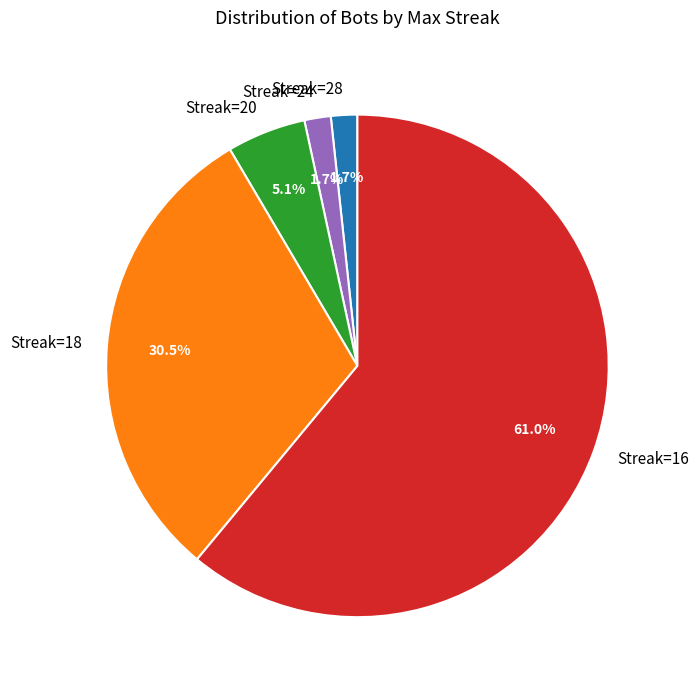

Is there any slice that represents more than half of the pie?

Yes